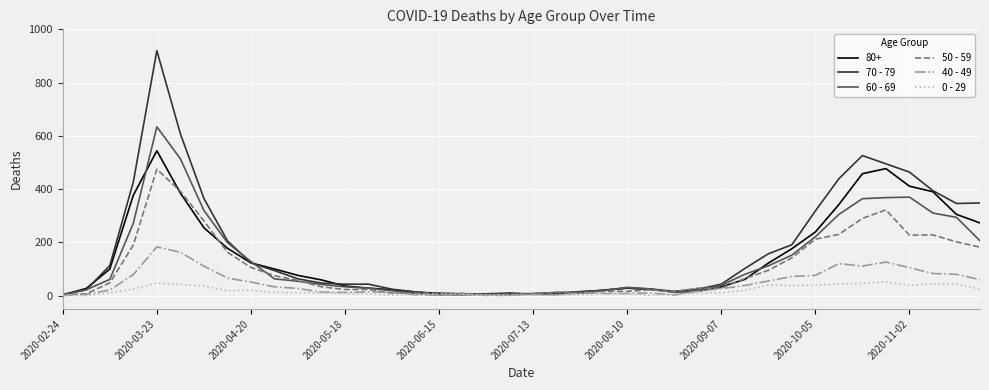

Which series has the largest range (max minus min)?

70 - 79